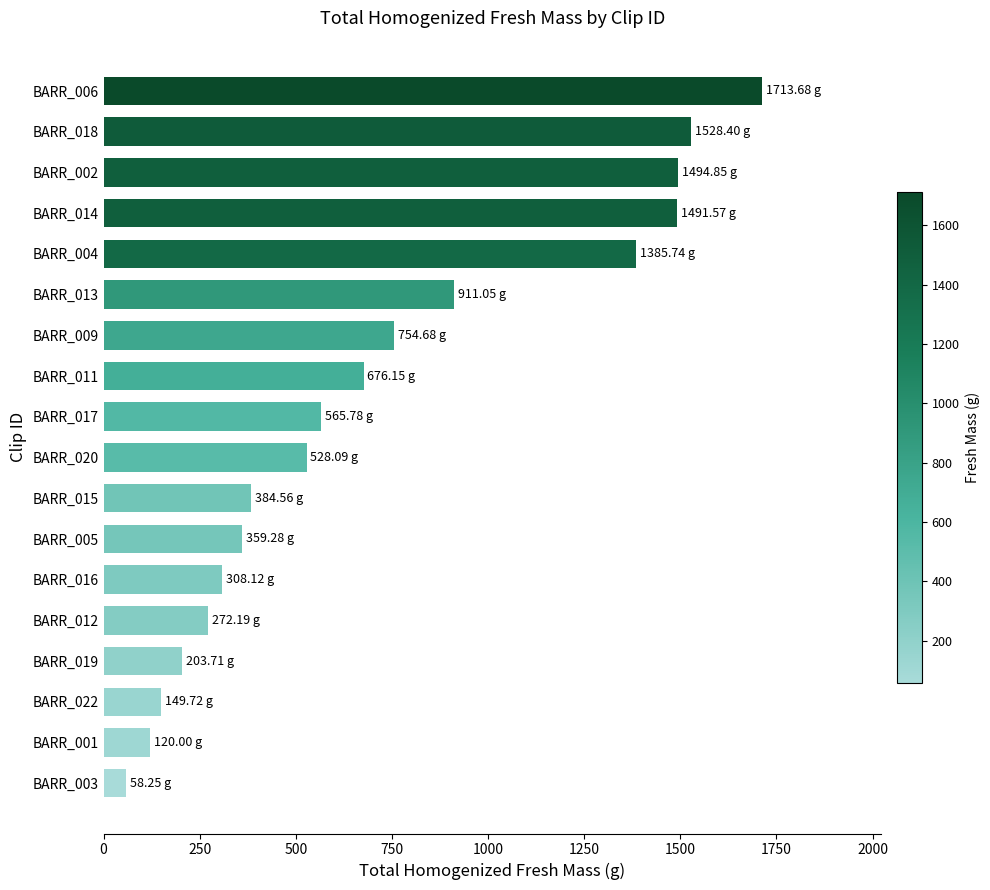

What is the difference between the maximum and minimum values?

1655.4